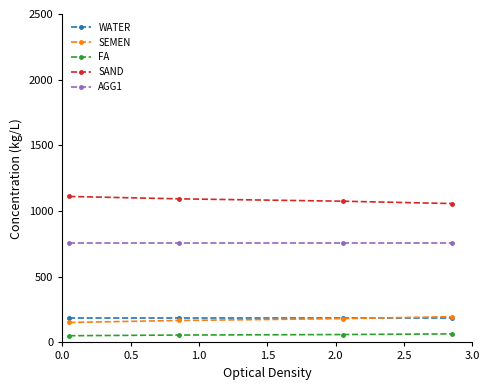

True or false: SEMEN has more than 2 interior local peaks.

False